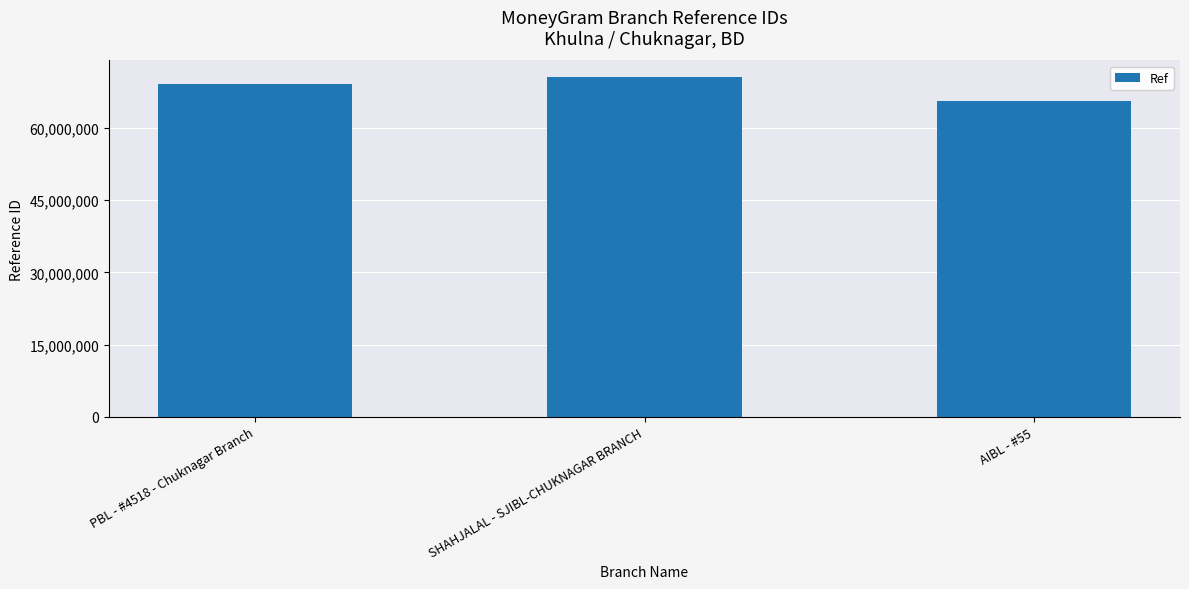

How many data points does each series have?

3